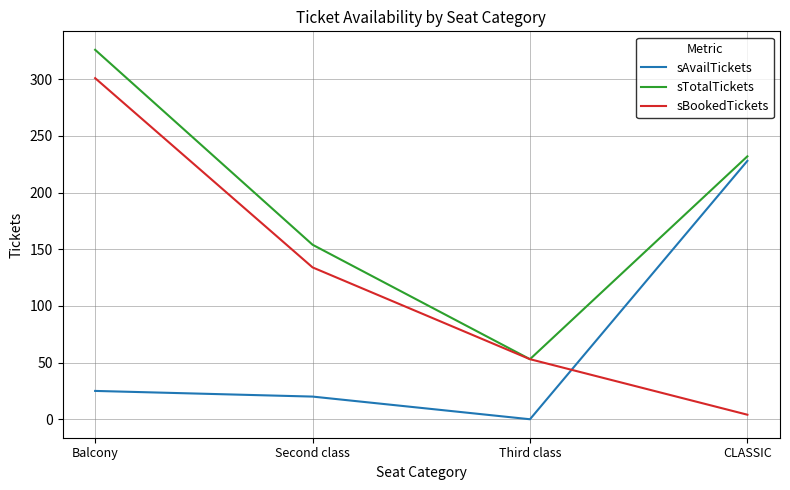

Which category has the lowest value in the sTotalTickets series?

Third class